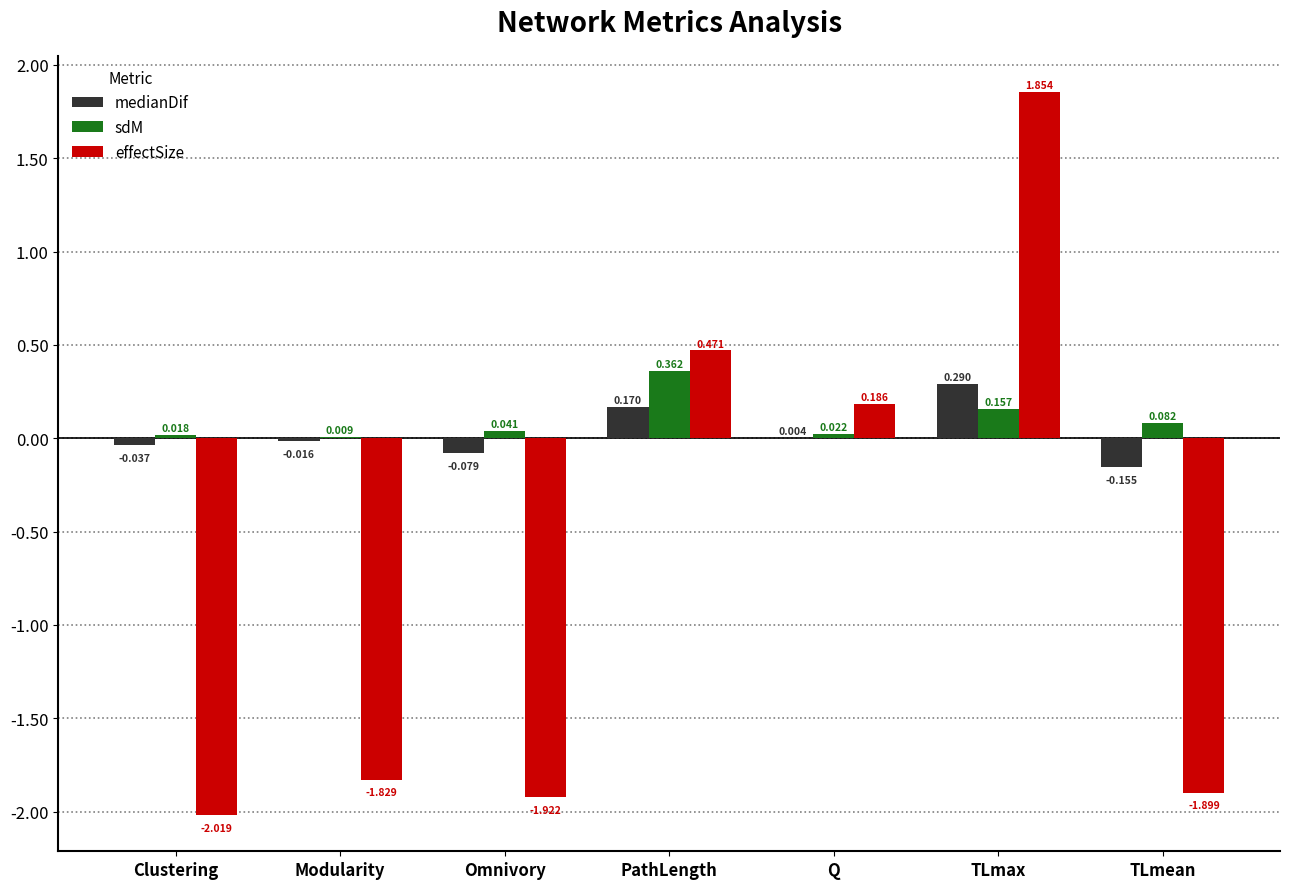

Which category has the highest value in the sdM series?

PathLength